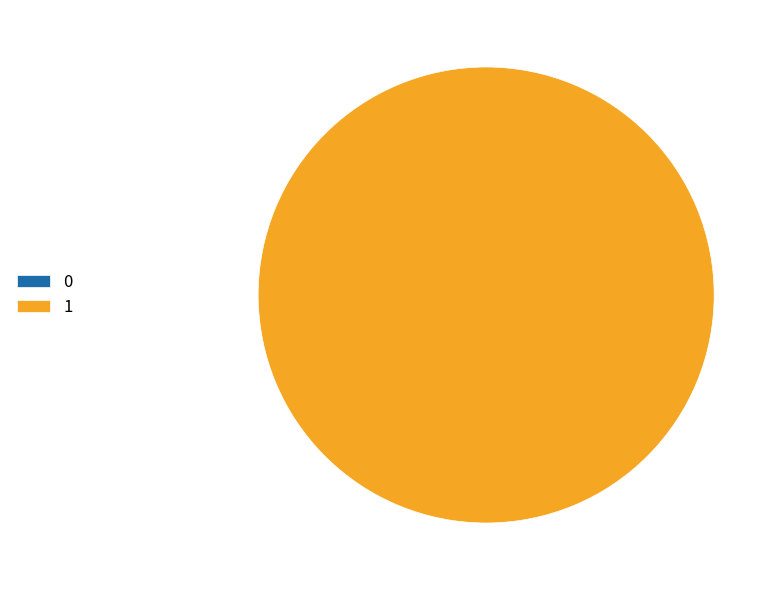

To the nearest percent, what is the difference between the largest and smallest slice percentages?

100%